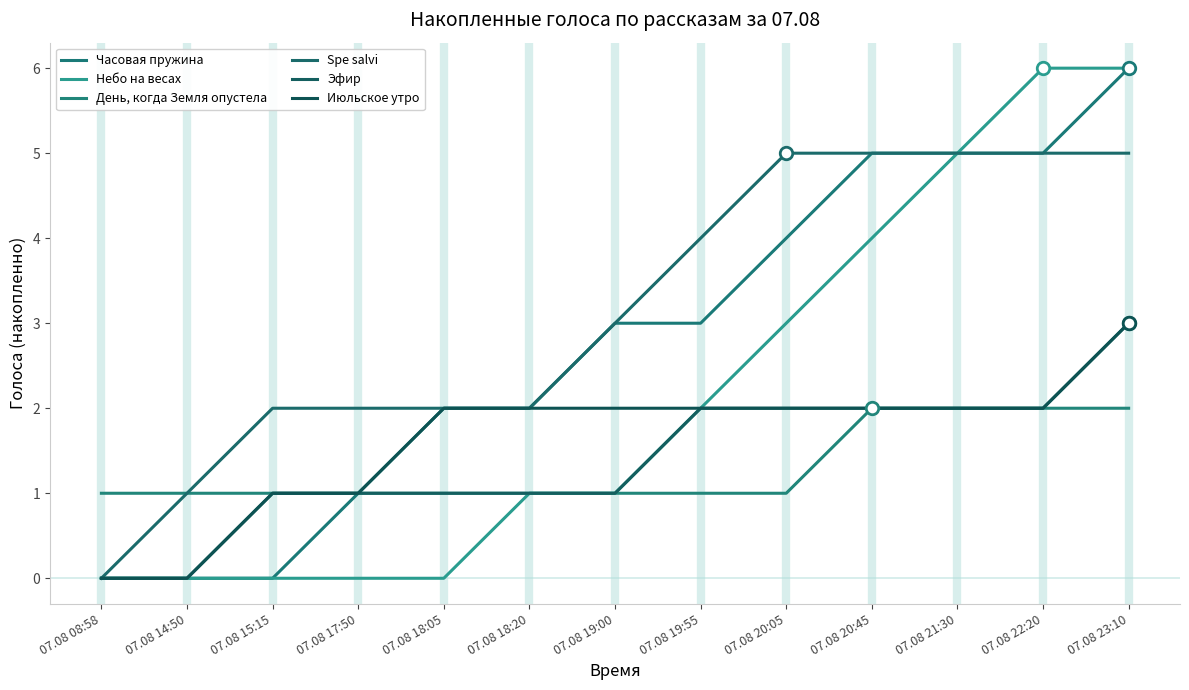

The Spe salvi series shows 2 at 07.08 18:20. True or false?

True